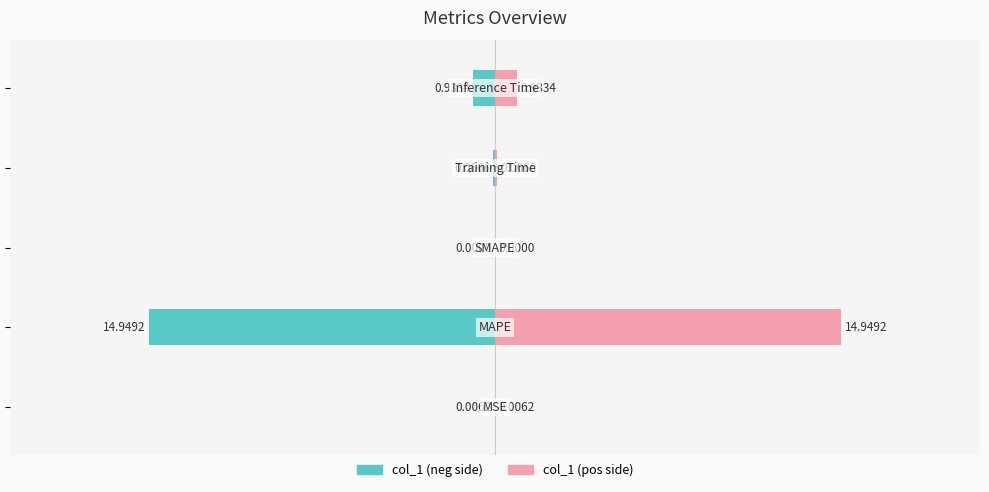

At how many categories does at least one series exceed 7?

1